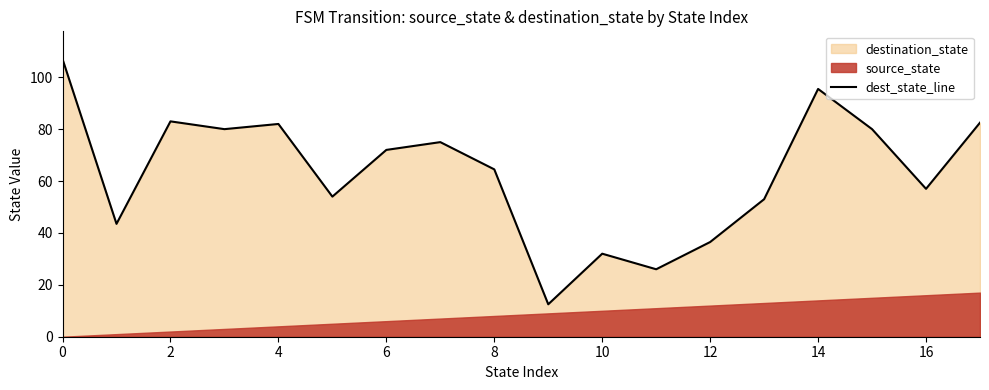

Where is dest_state_line nearest to the value 59?

16